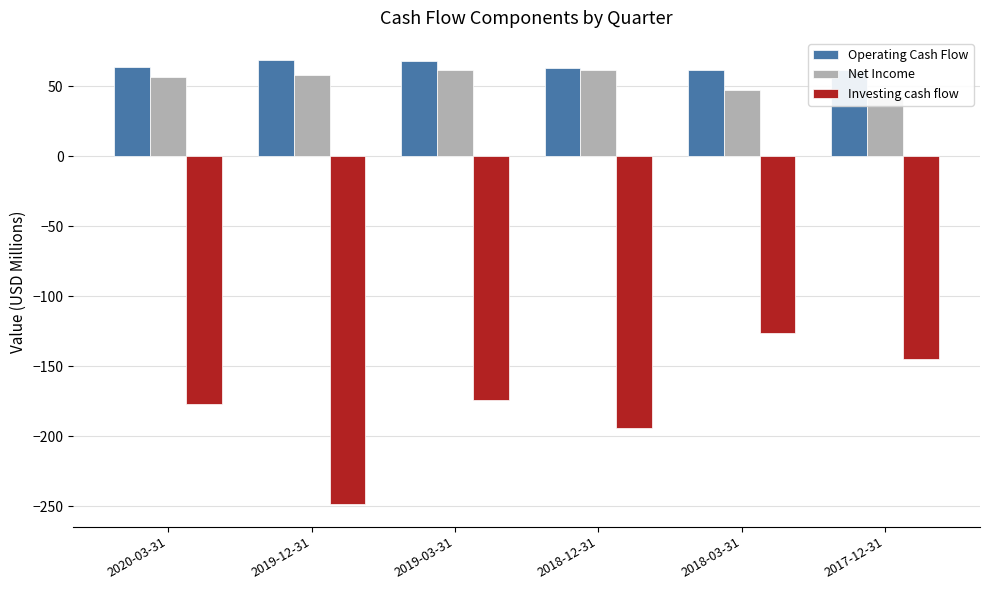

How many bars are there in total?

18